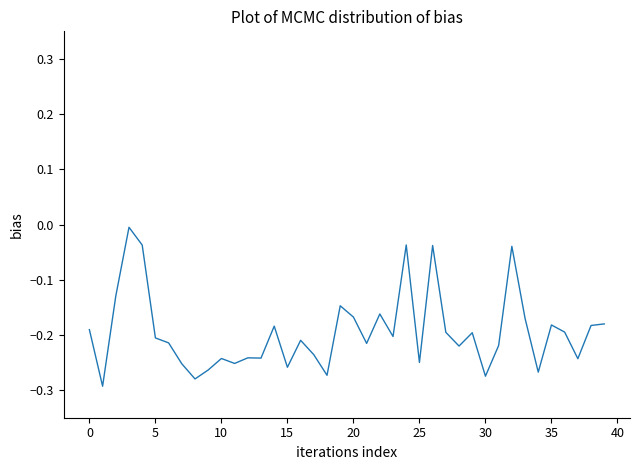

What is the difference between the maximum and minimum values?

0.3